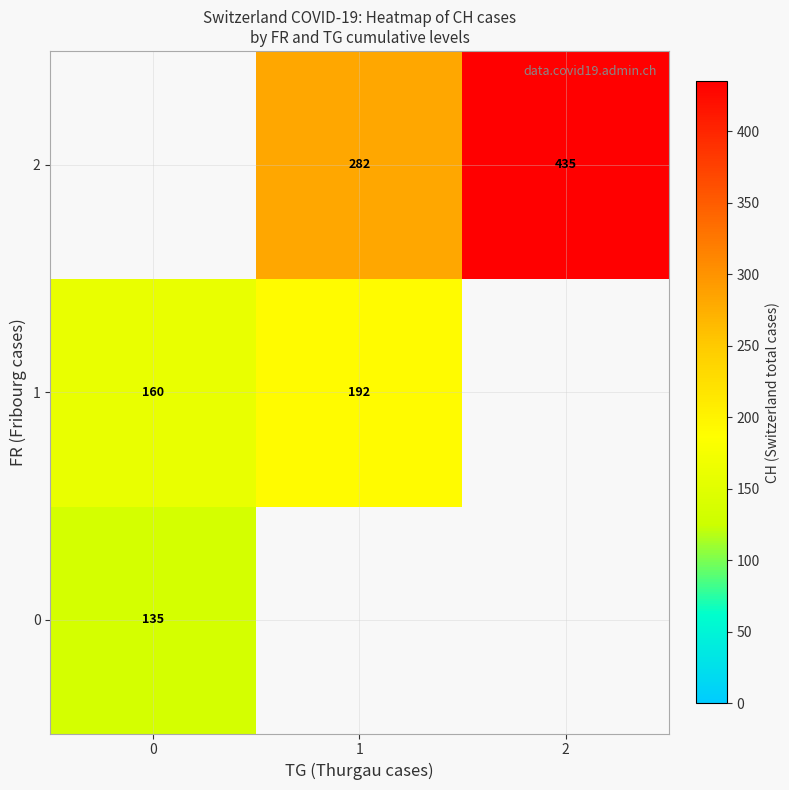

The value of 2 at 2 is 723. True or false?

False